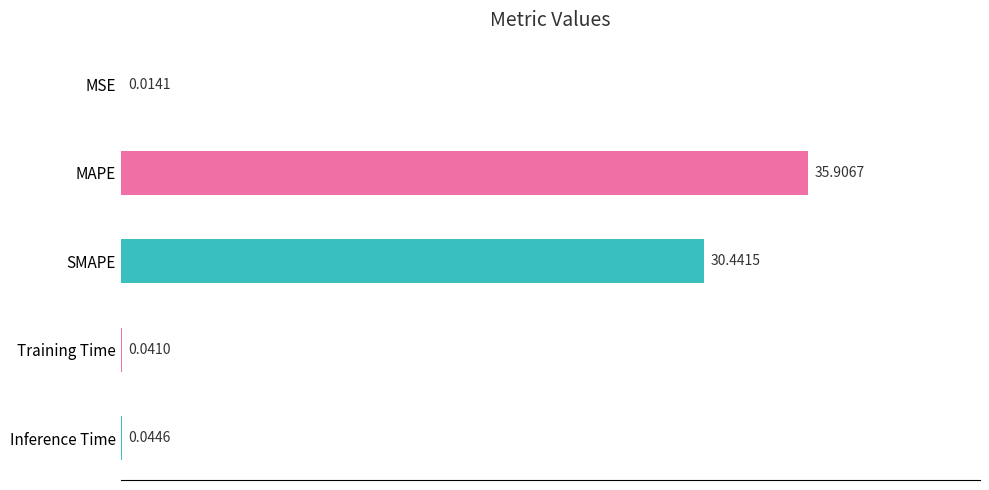

Are the bars horizontal?

Yes